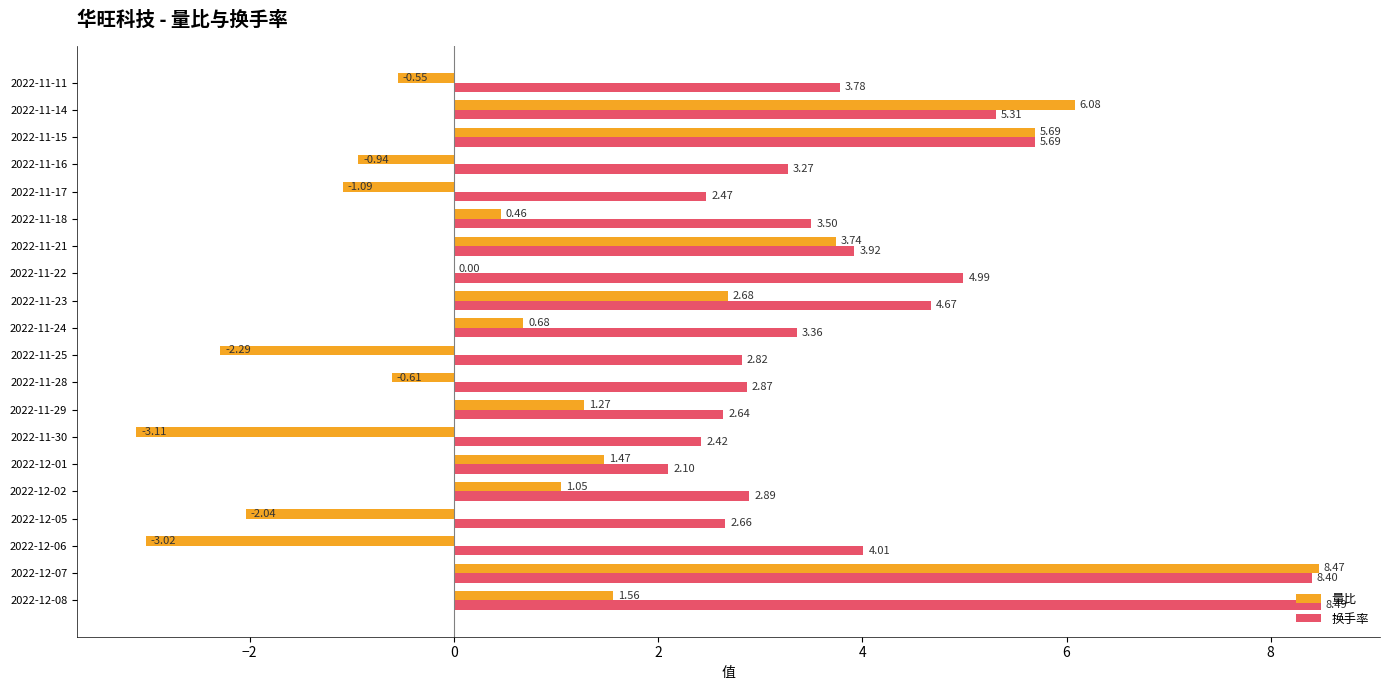

Which series has the largest total across all categories?

换手率